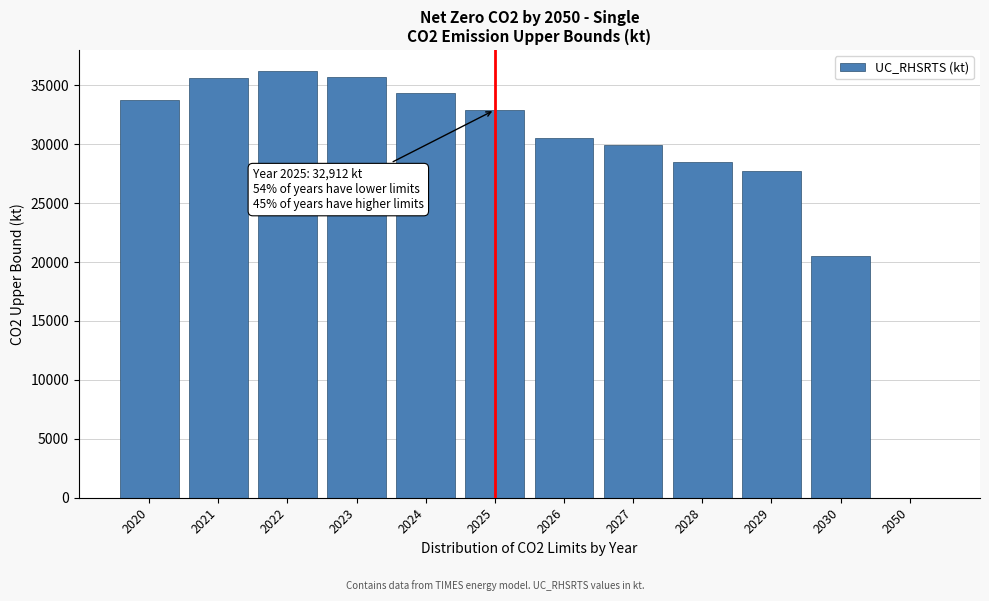

What is the greatest value displayed?

36186